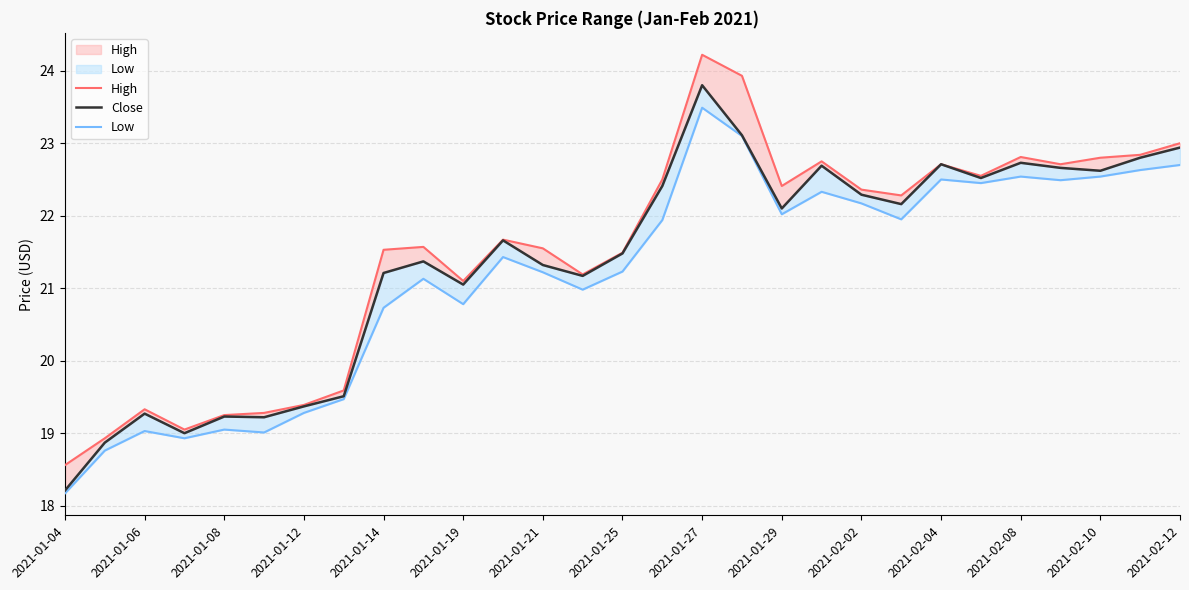

Is it true that Low equals 22.5 at 2021-02-10?

True